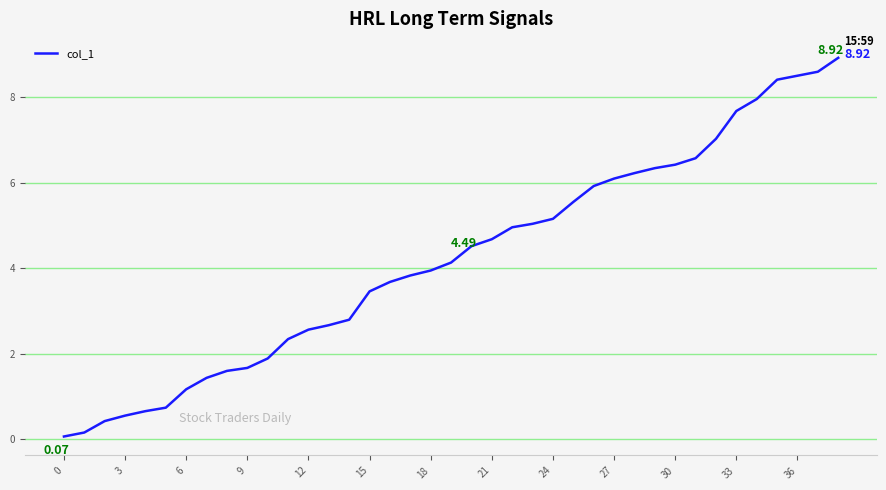

What is the change in value from 18 to 33?

+3.7